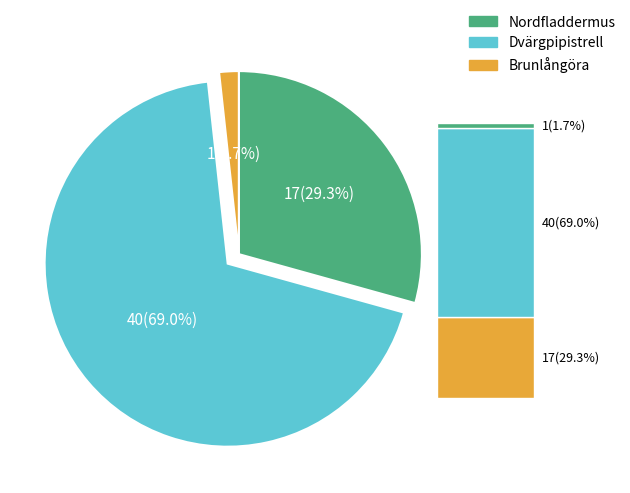

To the nearest percent, what percentage of the pie is Brunlångöra?

2%